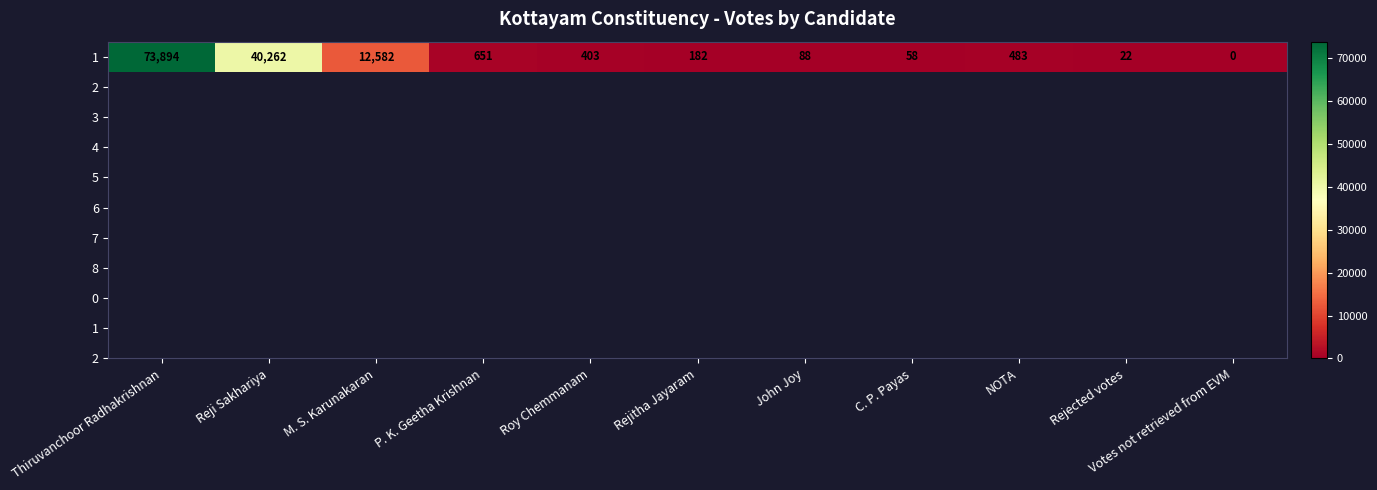

How many values exceed 403?

5